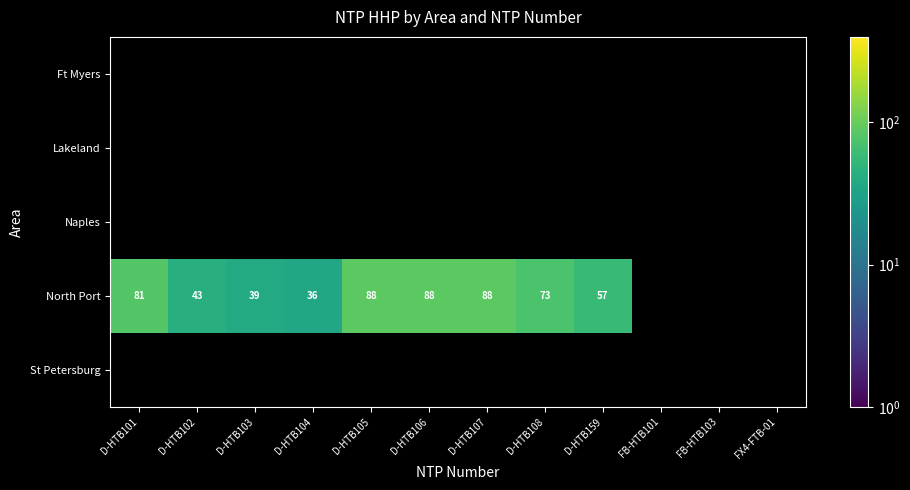

Is it true that North Port equals 48 at D-HTB108?

False